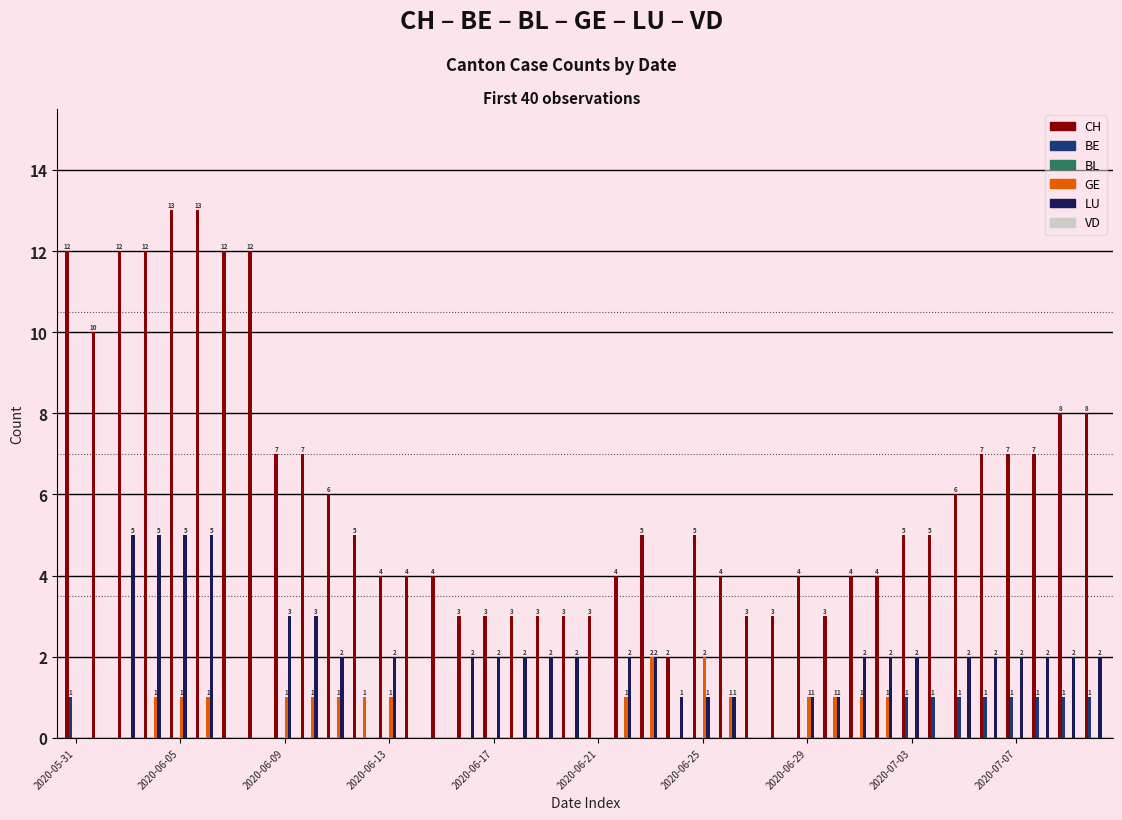

What is the sum of all GE values?

18